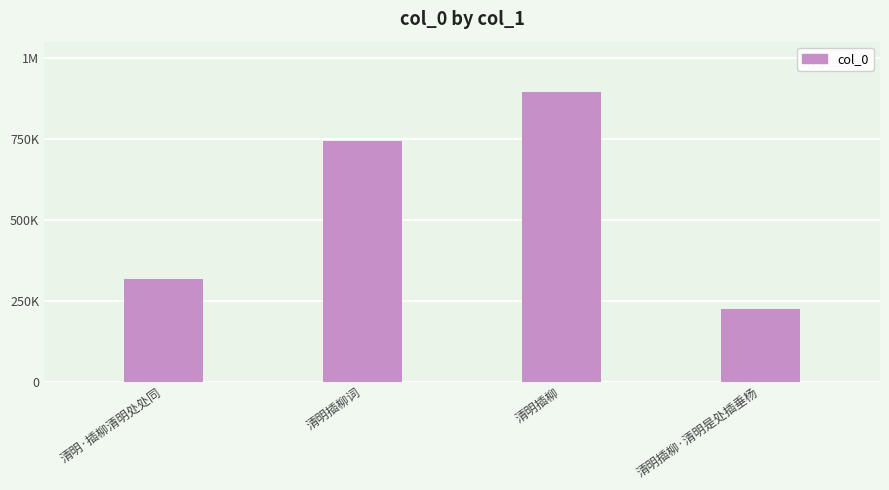

The chart shows a value of 1120667 at 清明插柳词. True or false?

False